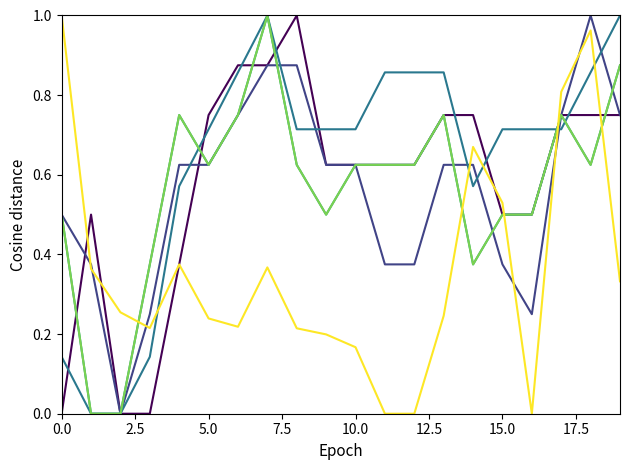

Does the chart display data point markers on the line(s)?

No